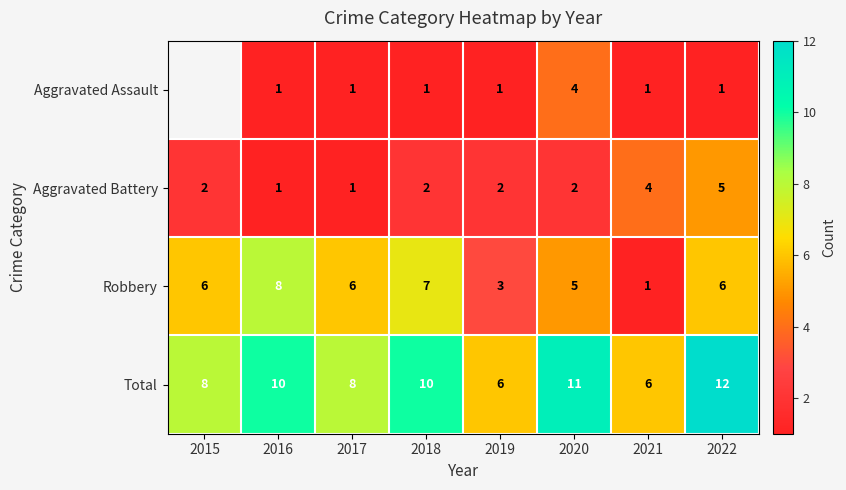

How many distinct data groups are displayed?

4